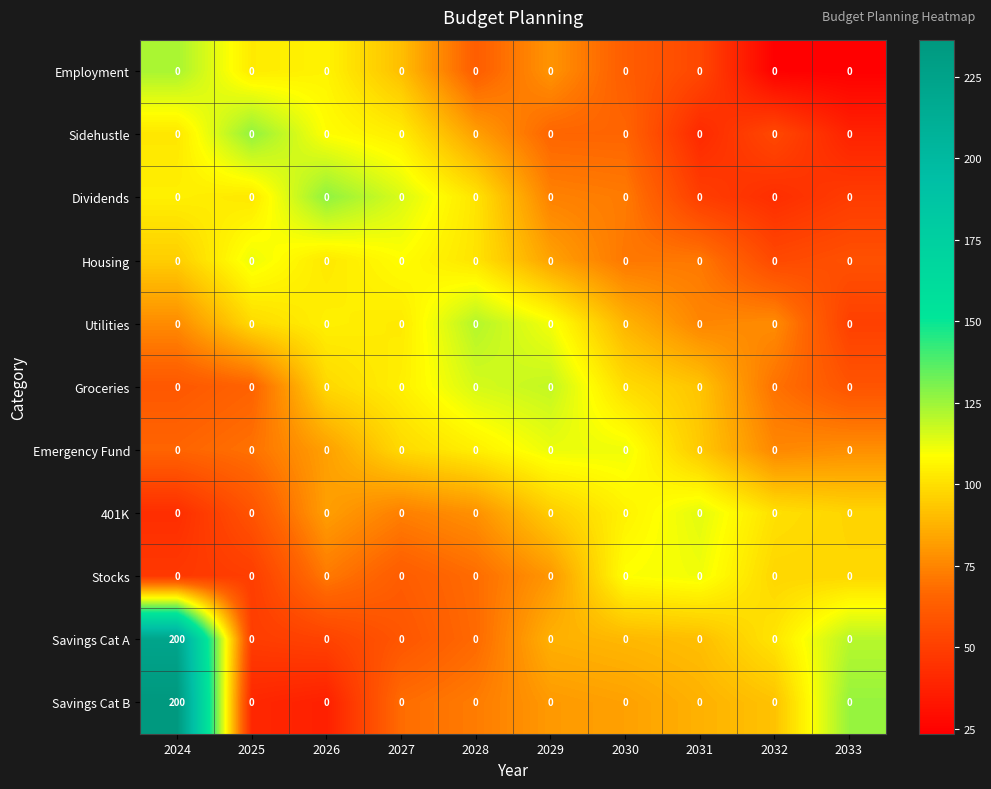

Is it true that Savings Cat A equals 0 at 2031?

True